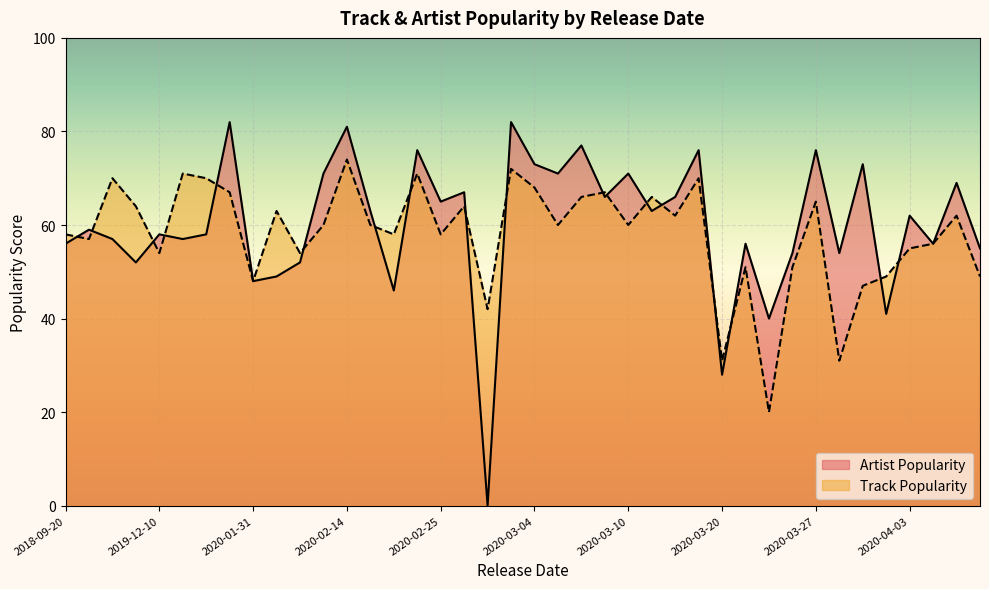

Rank the series at 2018-09-20 from highest to lowest value.

Track Popularity, Artist Popularity